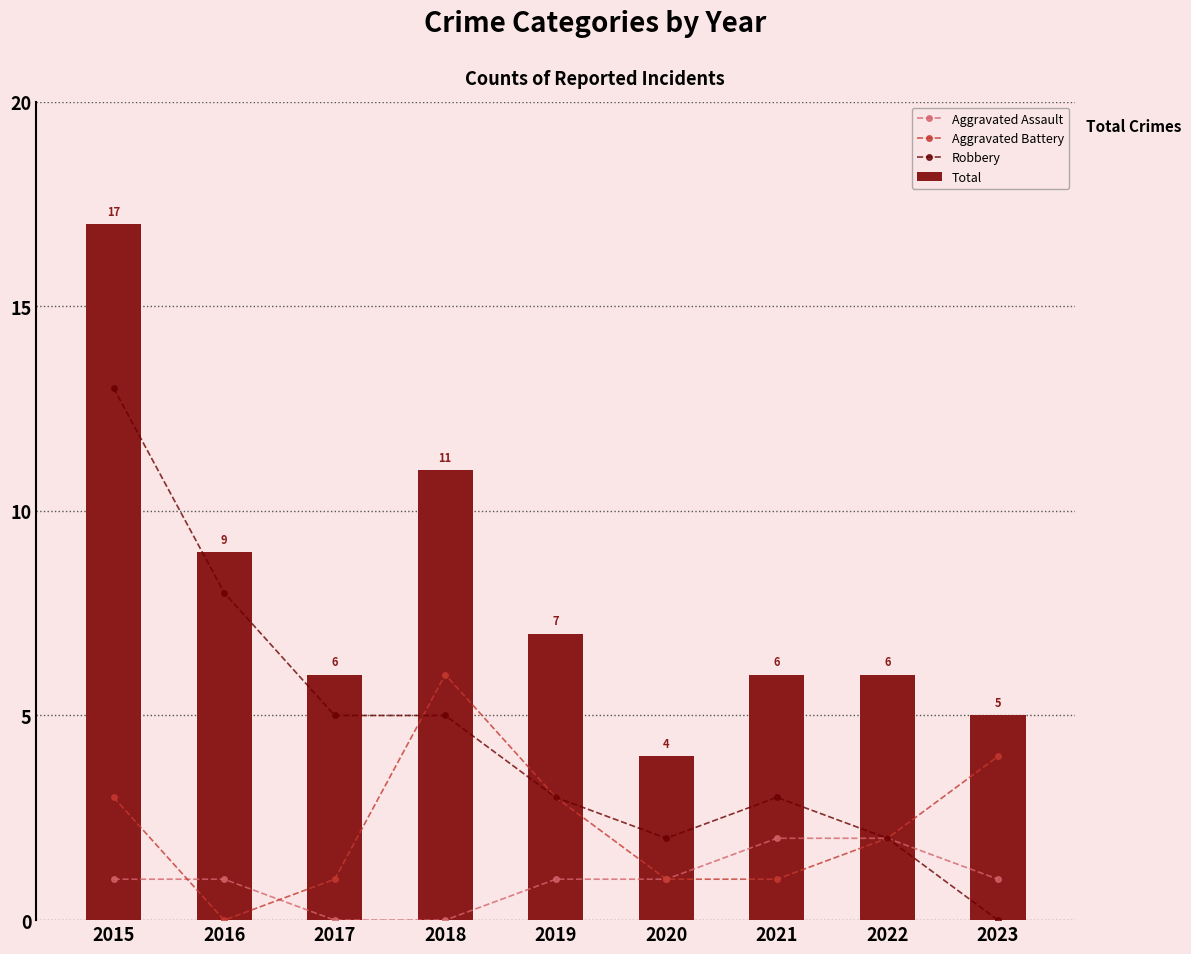

How many Aggravated Battery values are between 1 and 3?

6